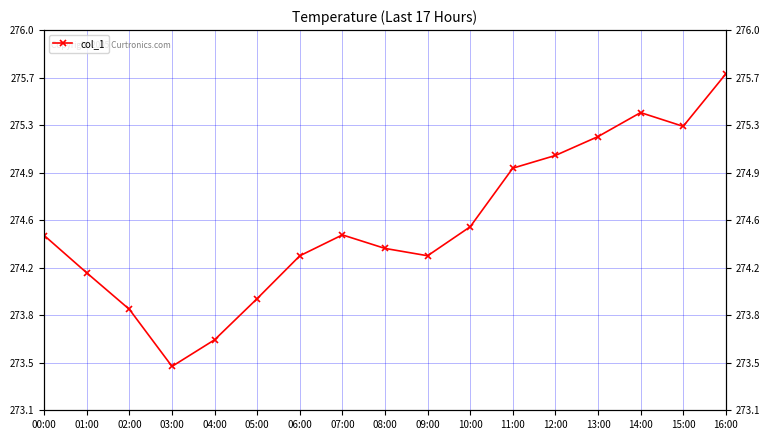

Reading left to right, list all the values displayed in this chart.

00:00=274.5	01:00=274.2	02:00=273.9	03:00=273.5	04:00=273.7	05:00=274.0	06:00=274.3	07:00=274.5	08:00=274.4	09:00=274.3	10:00=274.5	11:00=275.0	12:00=275.1	13:00=275.2	14:00=275.4	15:00=275.3	16:00=275.7